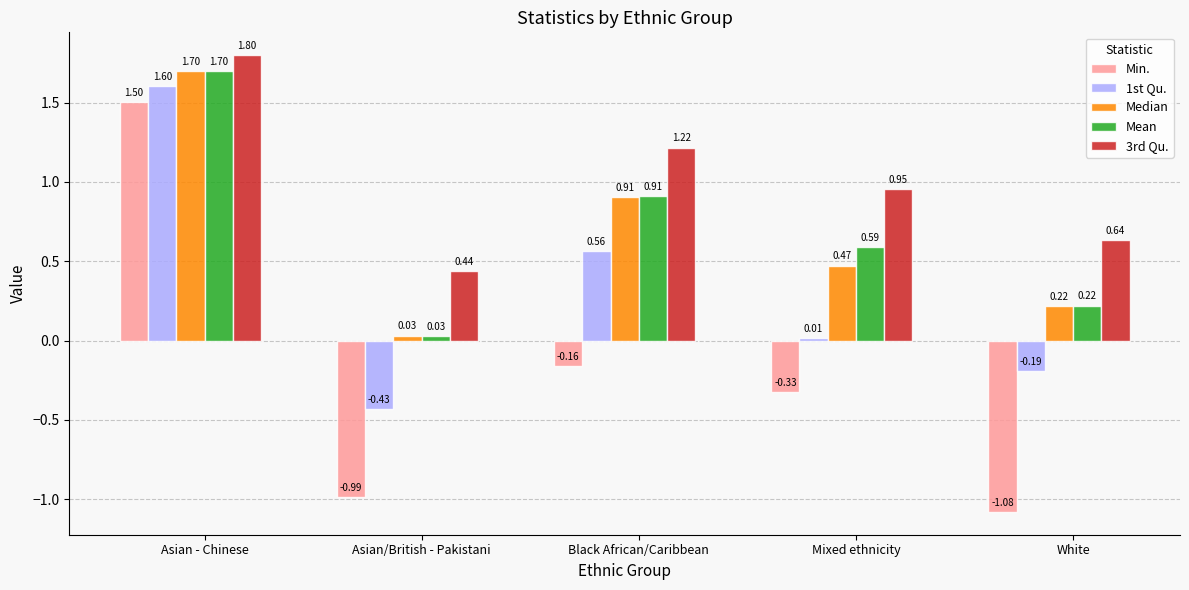

The 1st Qu. series shows 1.6 at Asian - Chinese. True or false?

True